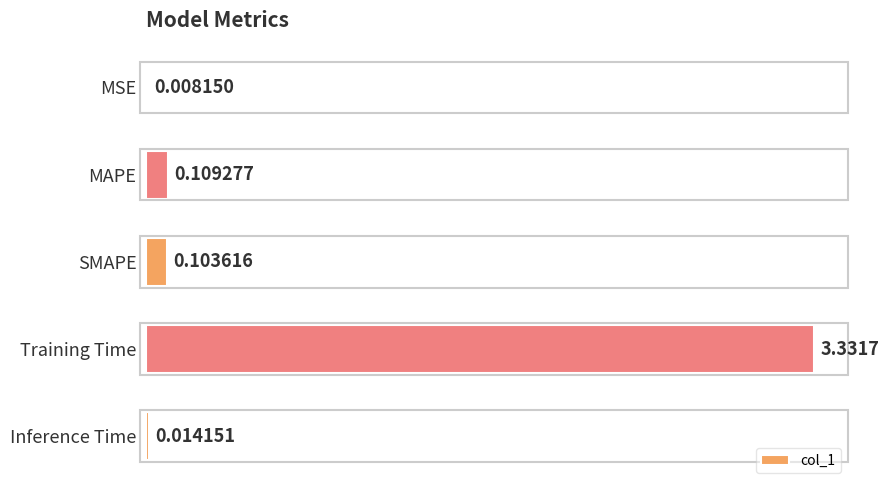

Are the bars horizontal?

Yes